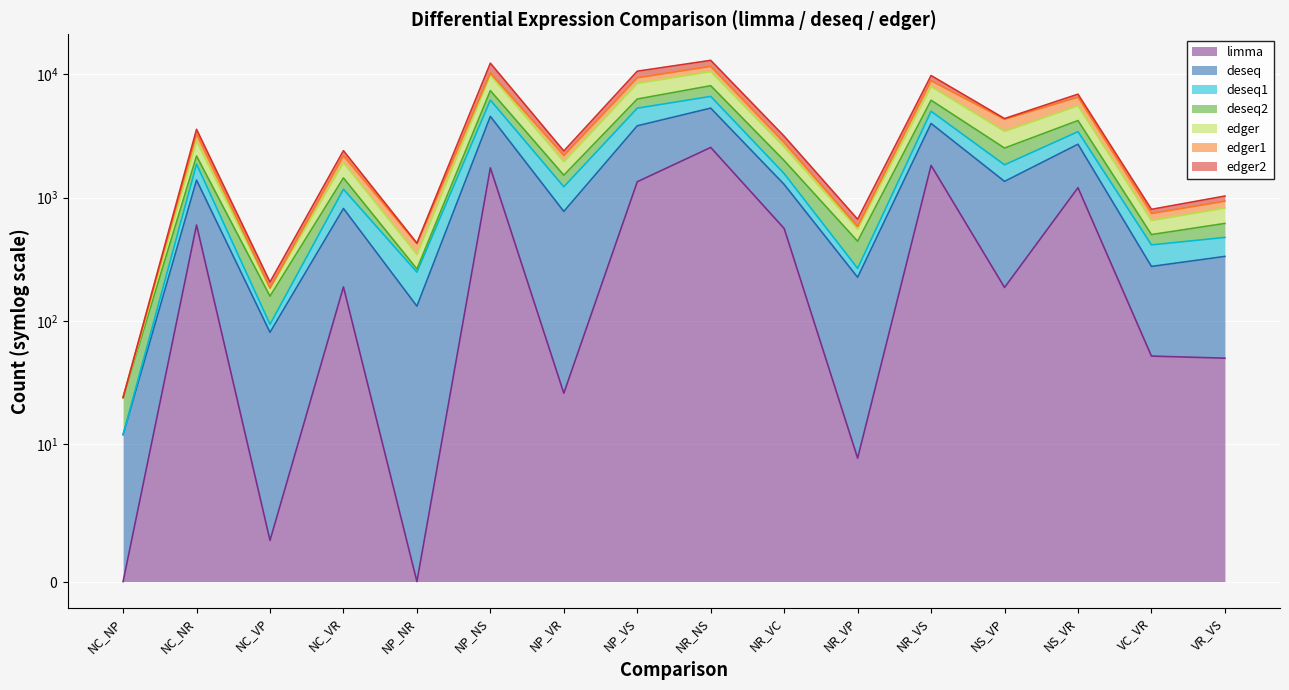

Does the chart display data point markers on the line(s)?

No